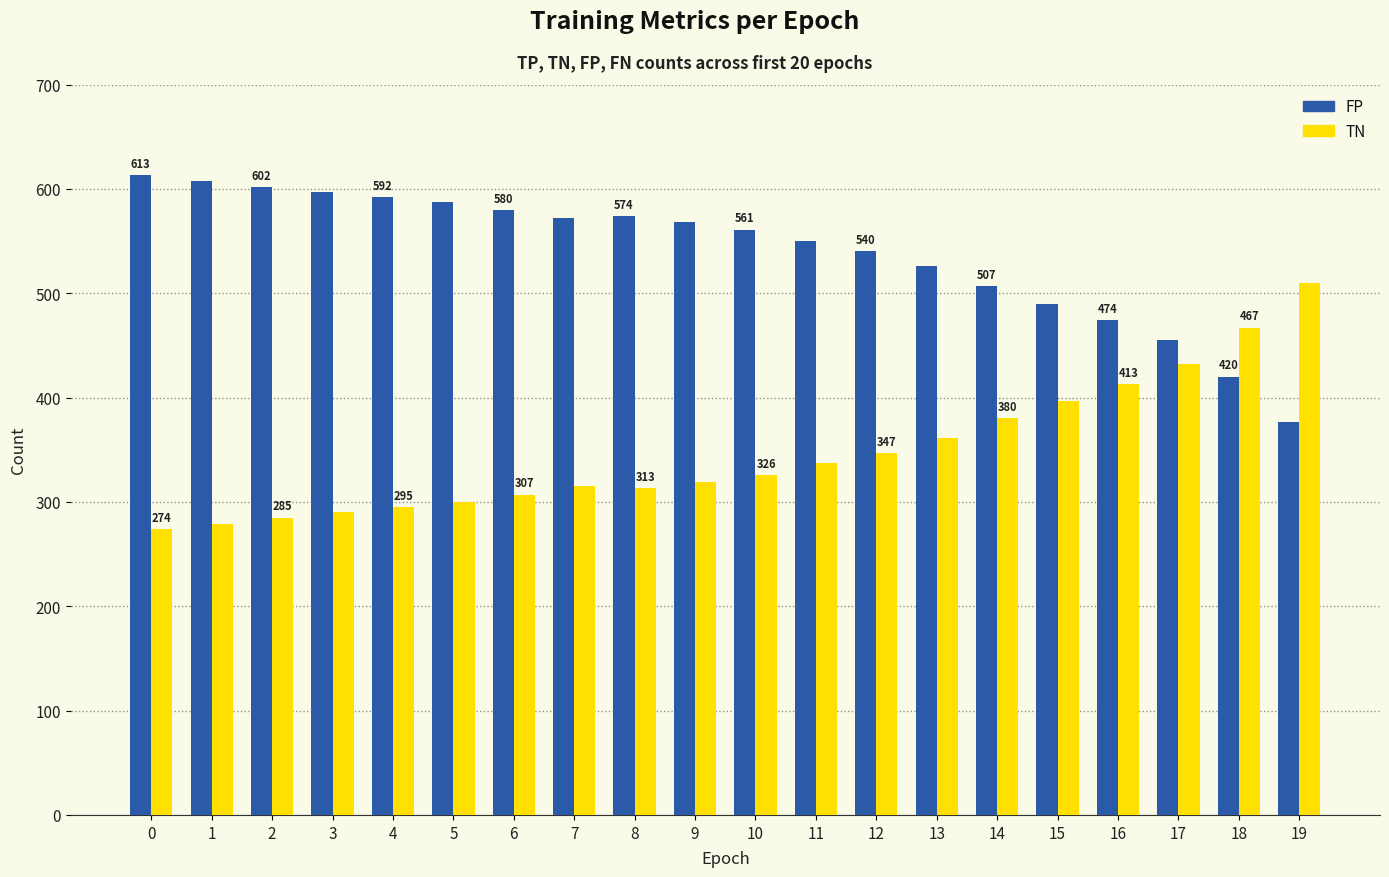

Reading left to right, extract all data points from this chart.

FP: 0=613	1=608	2=602	3=597	4=592	5=587	6=580	7=572	8=574	9=568	10=561	11=550	12=540	13=526	14=507	15=490	16=474	17=455	18=420	19=377
TN: 0=274	1=279	2=285	3=290	4=295	5=300	6=307	7=315	8=313	9=319	10=326	11=337	12=347	13=361	14=380	15=397	16=413	17=432	18=467	19=510